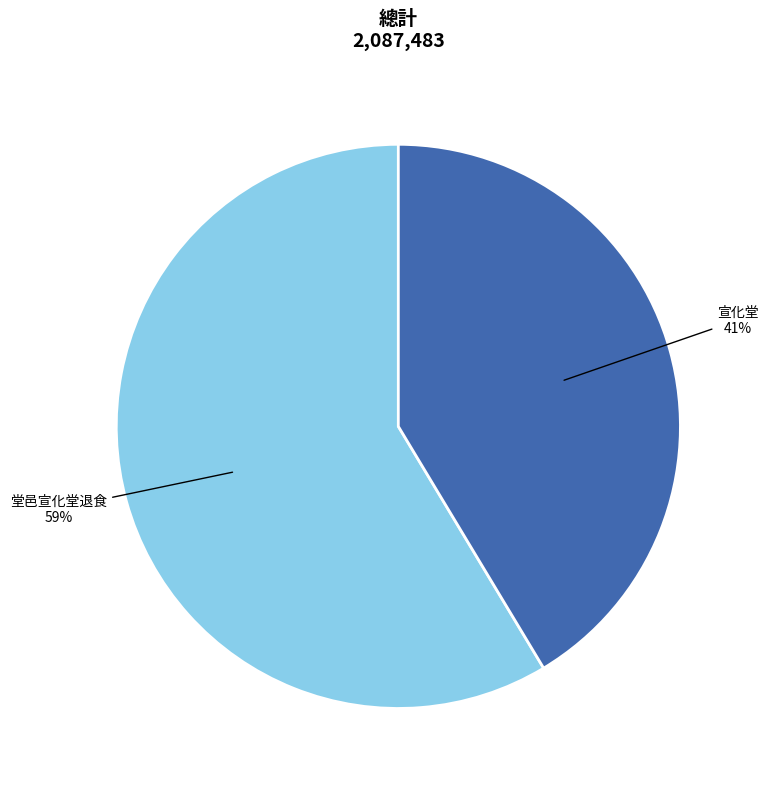

Is there a majority slice in this chart?

Yes